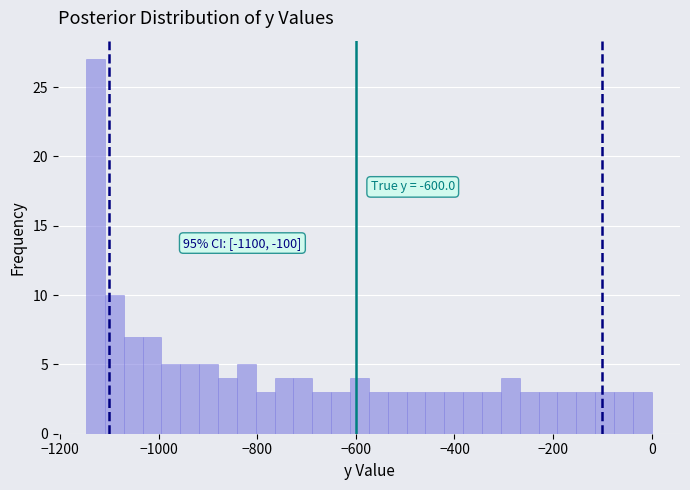

Around what value on the x-axis is the tallest bar? Give the approximate position of its centre, as read against the axis.

-1120